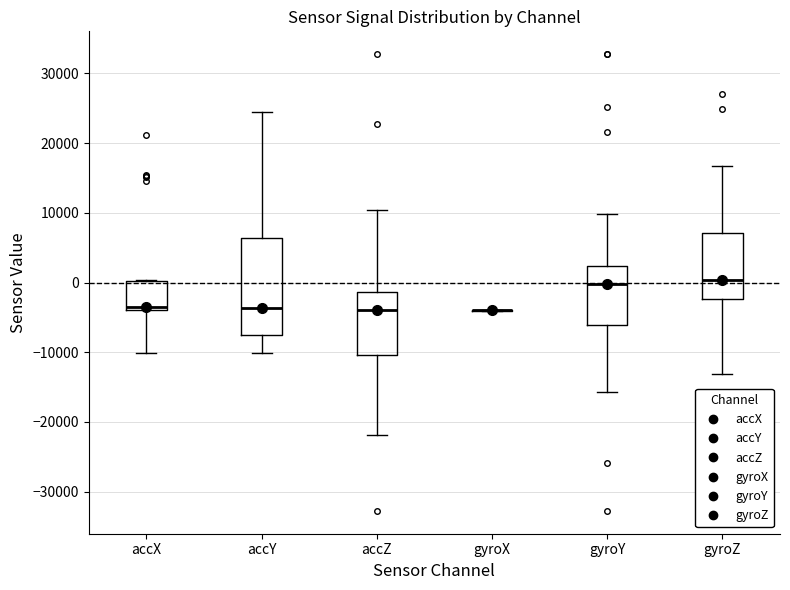

Where is the lower edge of the box for accX on the y-axis? The values are not printed on the chart, so give them approximately, as read against the axis.

-4000